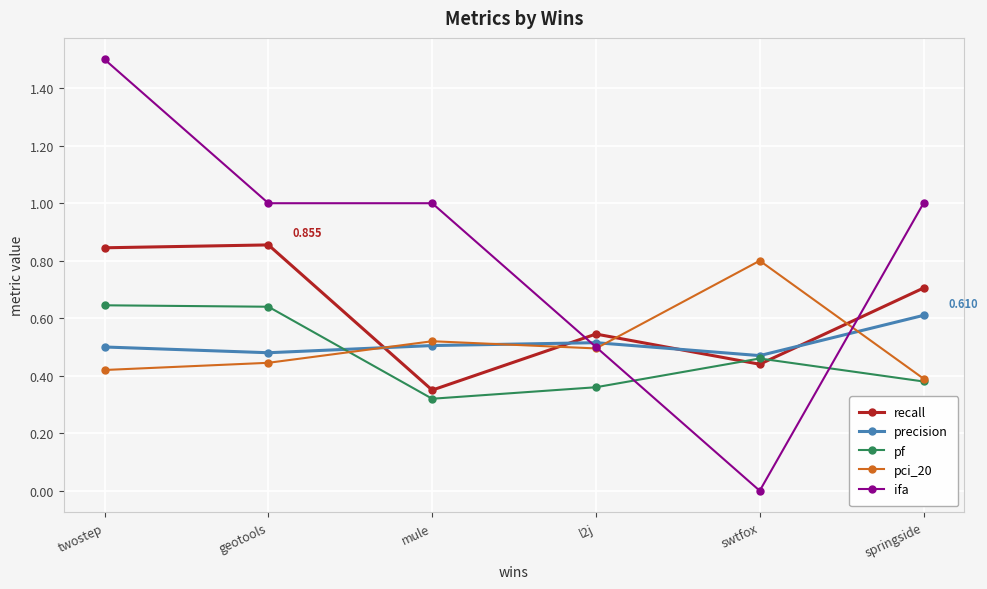

What is the label of the 6th point from the right?

twostep